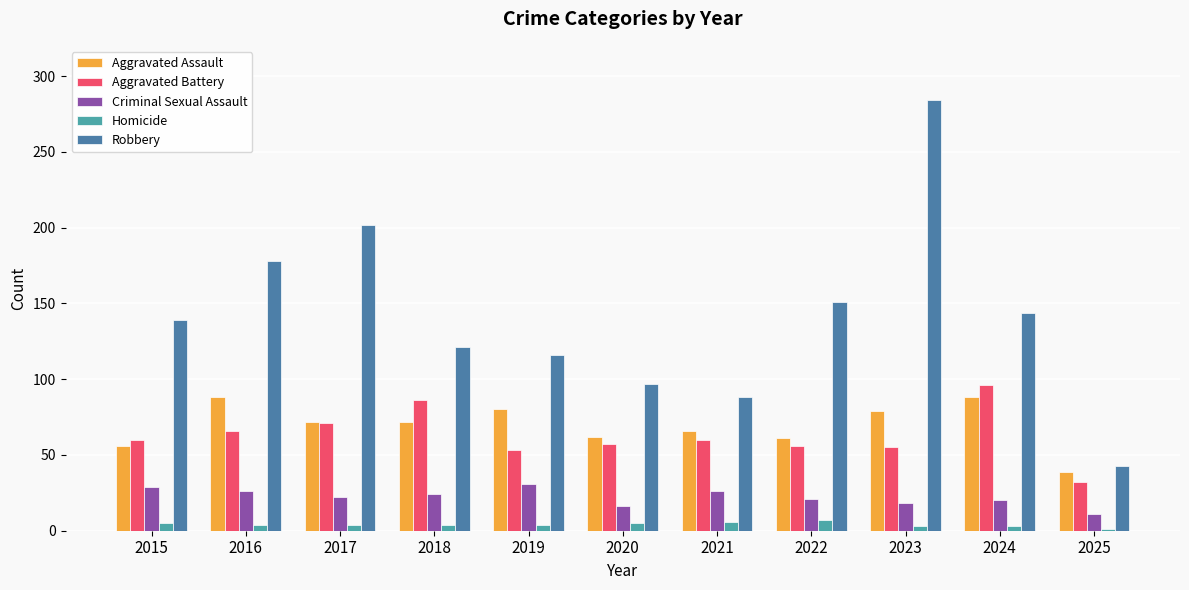

What is the greatest value displayed?

284